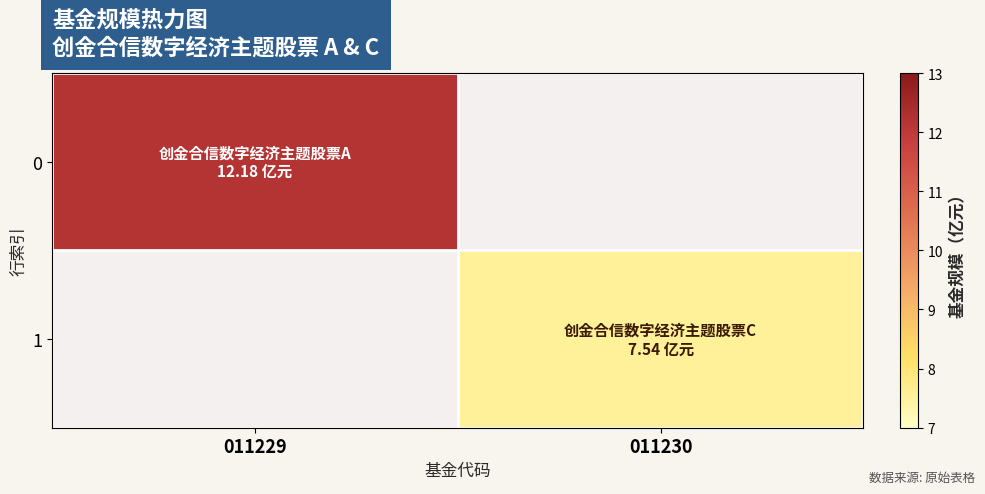

How many distinct data groups are displayed?

2